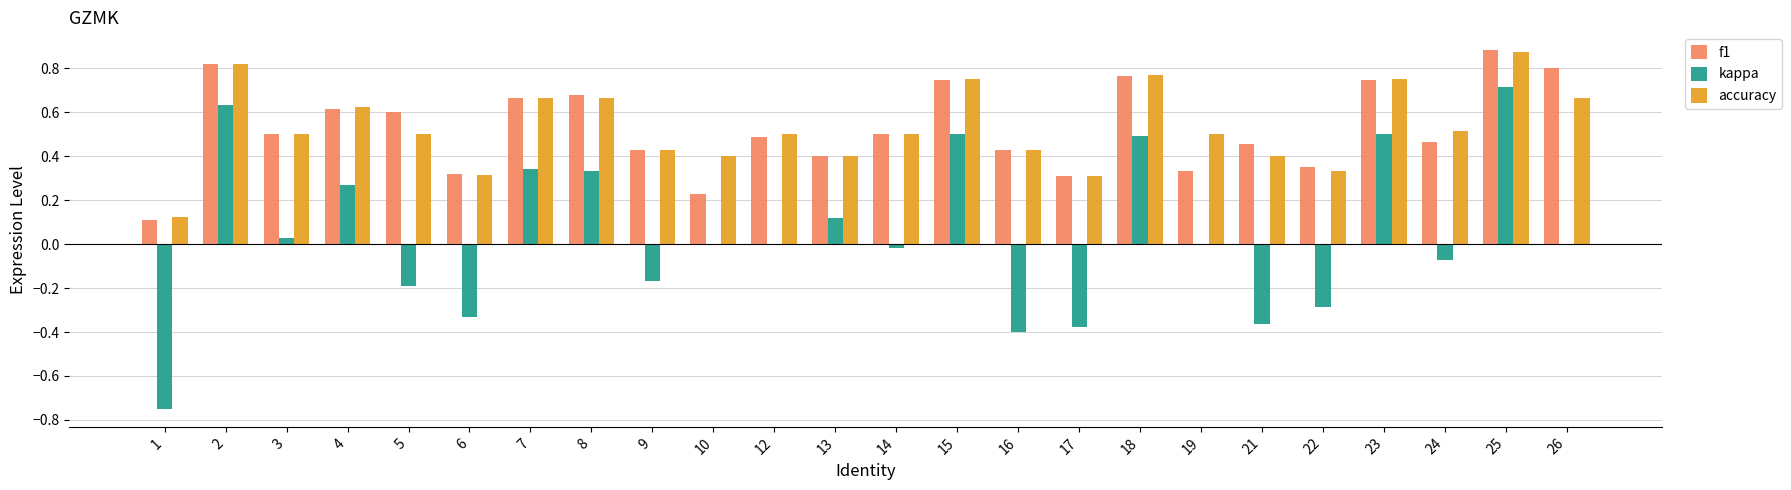

Count the accuracy values in the range 0 to 1.

24